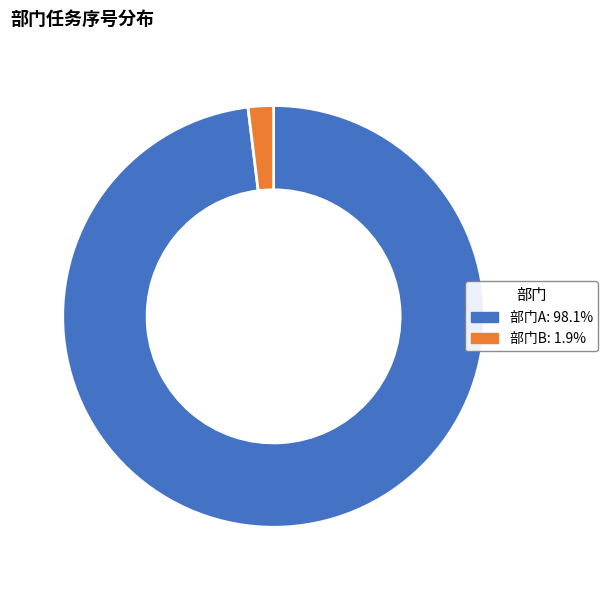

What is the ratio of the value at 部门A: 98.1% to the value at 部门B: 1.9%?

50.5